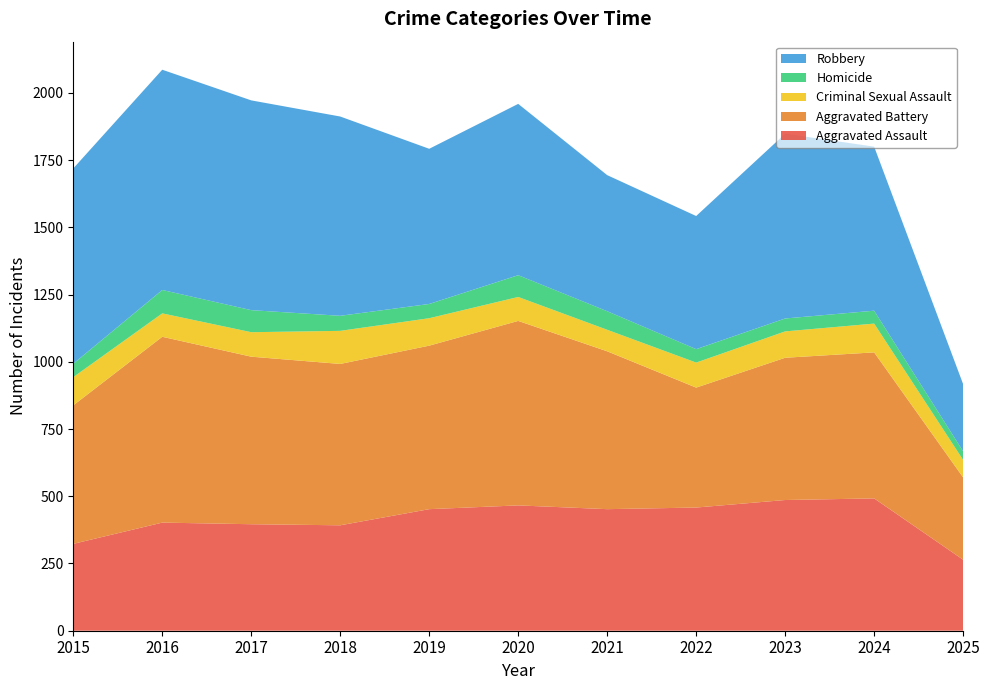

Reading left to right, transcribe all the data shown in this chart.

Aggravated Assault: 323	402	396	392	452	466	452	458	486	492	264
Aggravated Battery: 515	691	623	600	608	686	587	446	529	543	306
Criminal Sexual Assault: 105	87	91	123	102	89	80	93	98	107	65
Homicide: 50	87	82	56	53	81	69	50	48	48	32
Robbery: 726	819	780	741	577	637	506	495	687	610	250